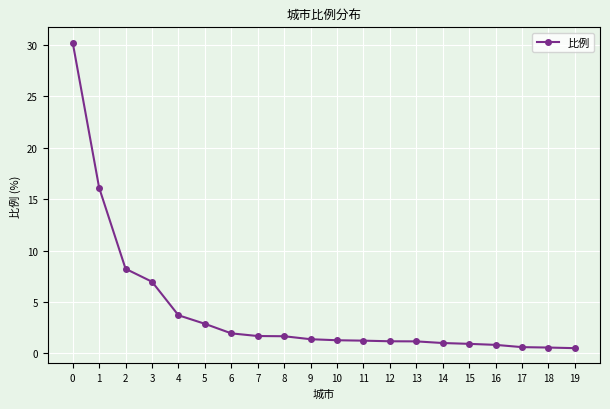

What is the difference between the values at 3 and 10?

5.7